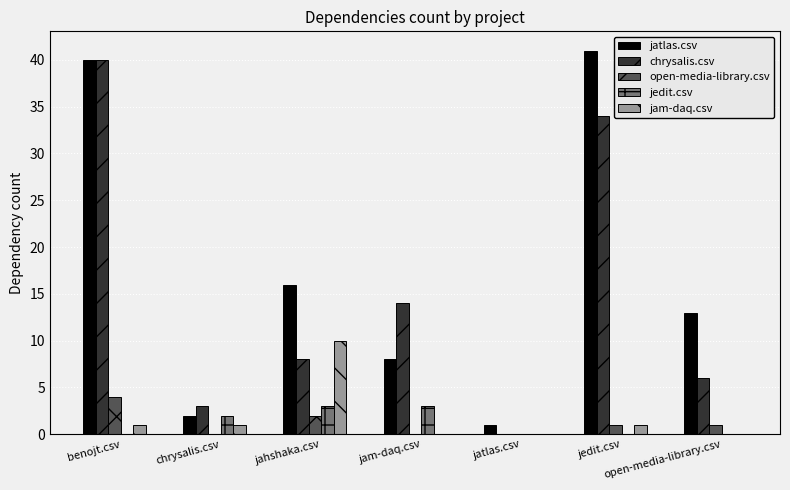

At which label does jam-daq.csv reach its peak?

jahshaka.csv